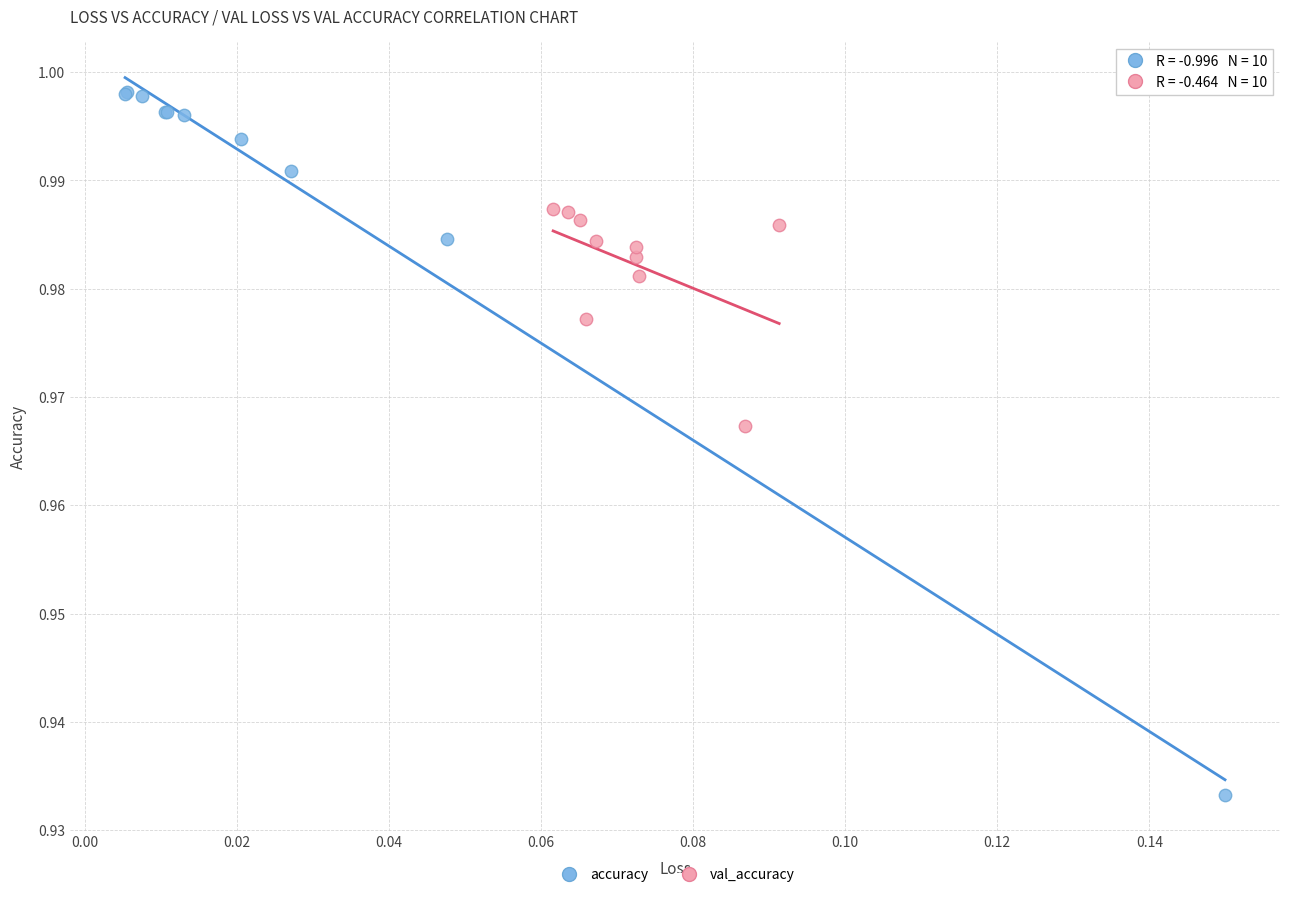

Which series reaches the maximum Y coordinate?

accuracy